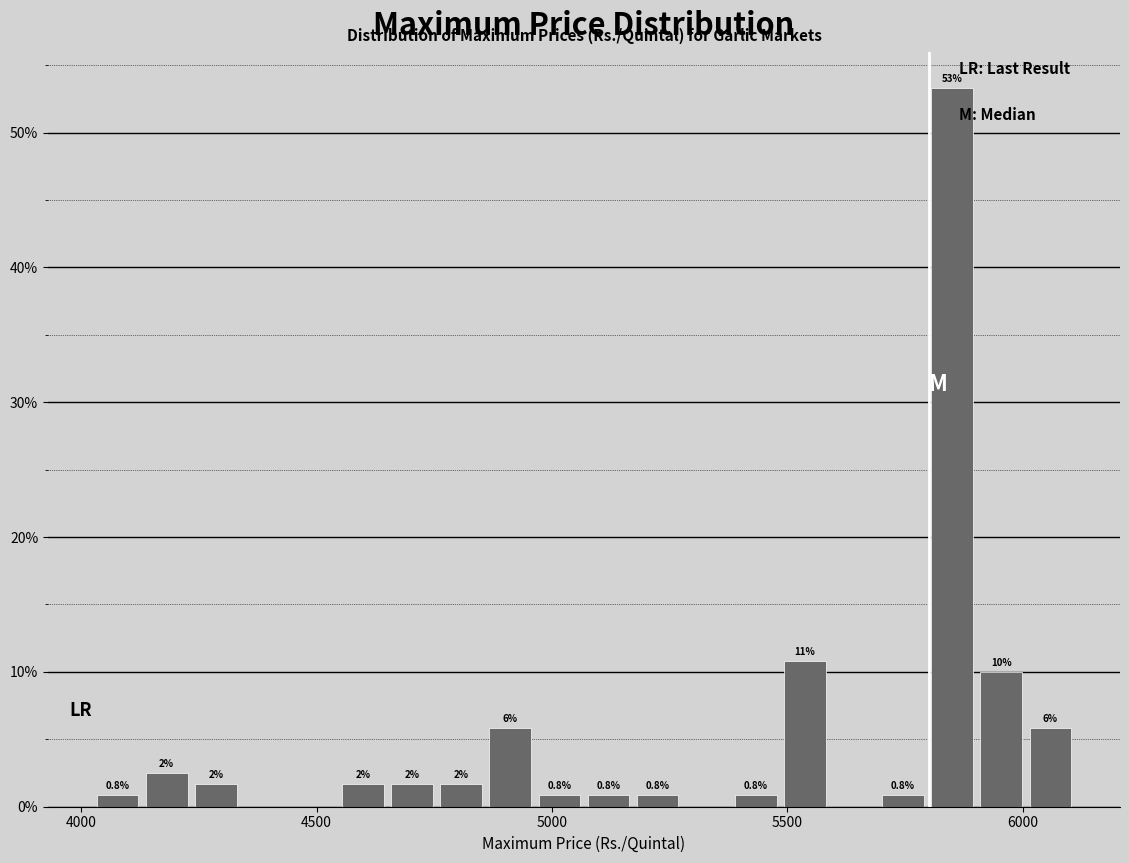

Read against the x-axis, roughly where is the centre of the tallest bar?

5850